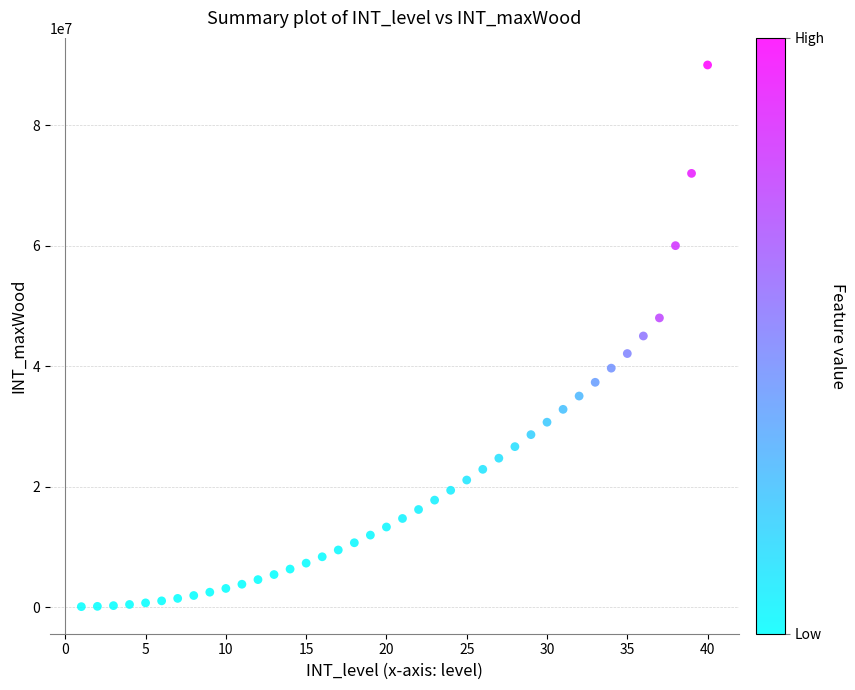

What is the range of X values (max minus min)?

39